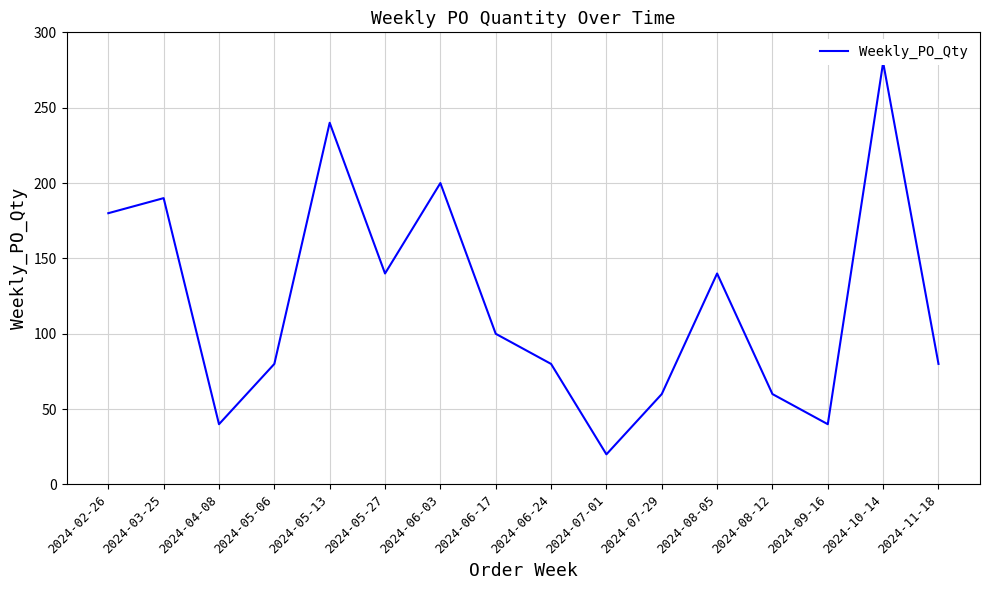

Which label corresponds to the largest value in the chart?

2024-10-14